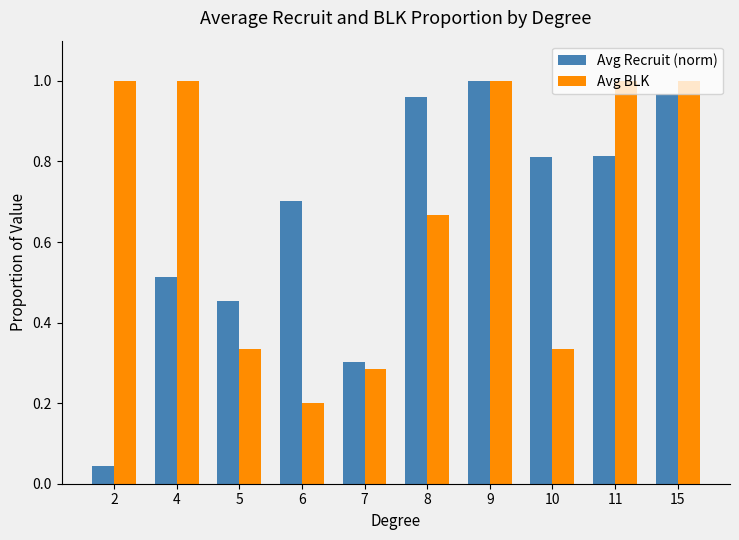

What is the sum of the Avg Recruit (norm) values at 4 and 8?

1.5